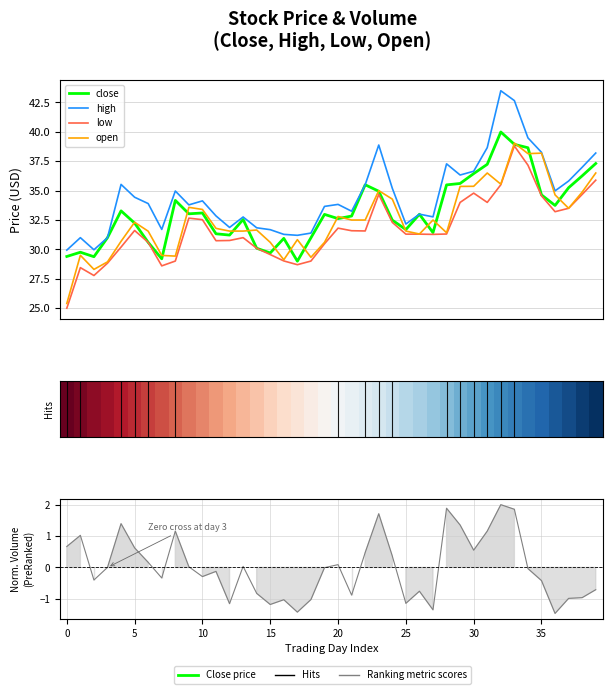

Which category has the highest value across all series?

32